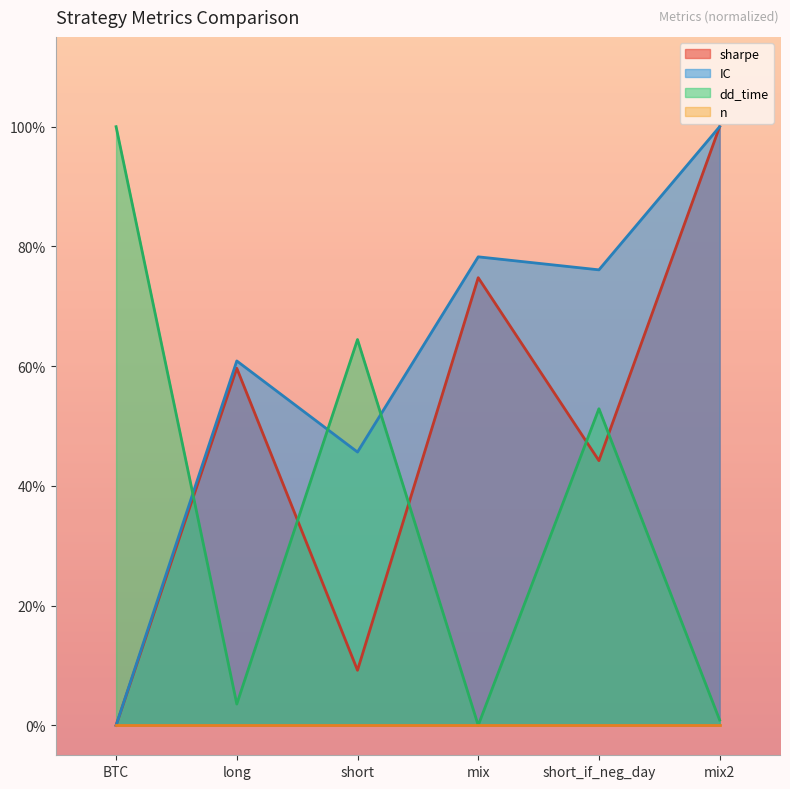

What is the difference between the second highest and second lowest values in the sharpe series?

0.7